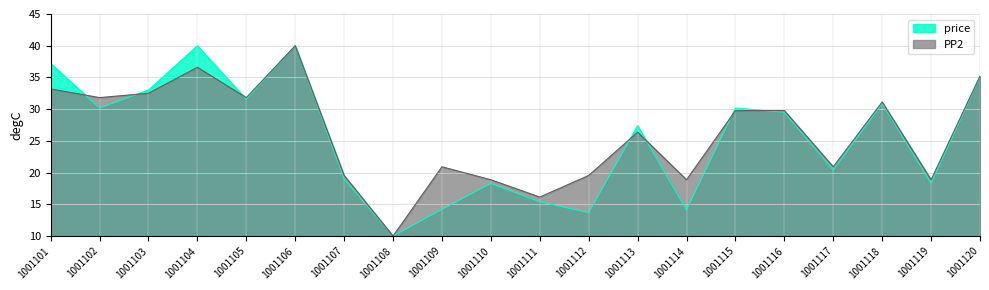

Reading left to right, what are all the values shown in this chart?

price: 37.2	30.2	33.0	40.0	31.6	40.0	19.0	10.0	14.2	18.3	15.4	13.7	27.4	14.1	30.2	29.5	20.4	30.9	18.3	35.1
PP2: 33.2	31.8	32.5	36.6	31.8	40.0	19.5	10.0	20.9	18.9	16.1	19.5	26.4	18.9	29.8	29.8	20.9	31.1	18.9	35.2